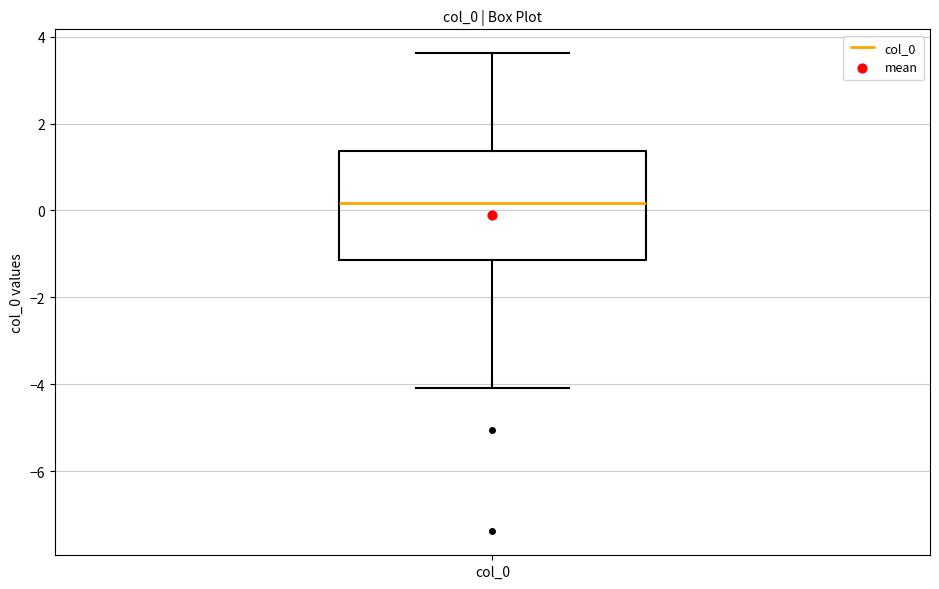

Where does the lower whisker of the box for col_0 end on the y-axis? The values are not printed on the chart, so give them approximately, as read against the axis.

-4.0